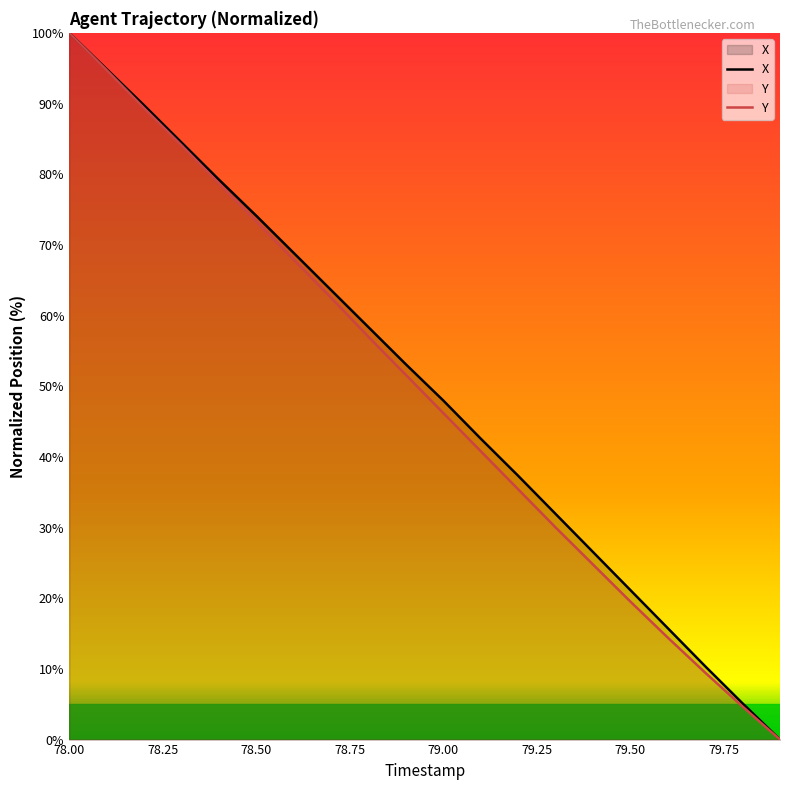

What is the difference between the Y values at 78.9 and 79.9?

51.6